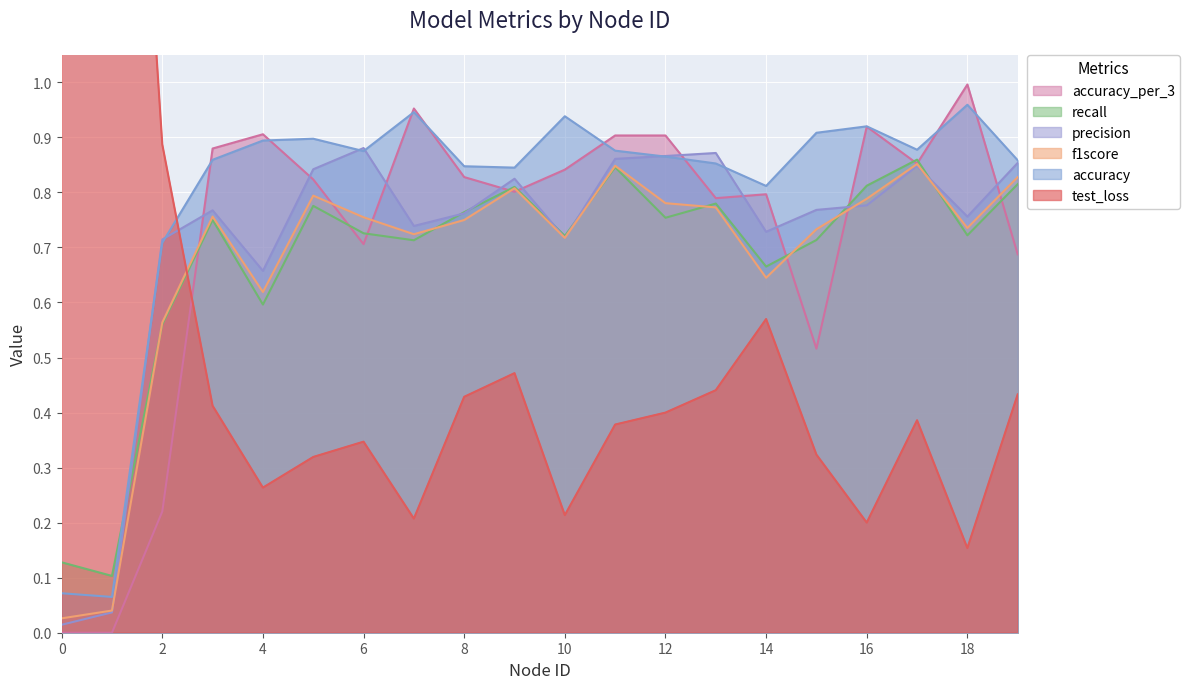

At which category is the sum across all series the highest?

11